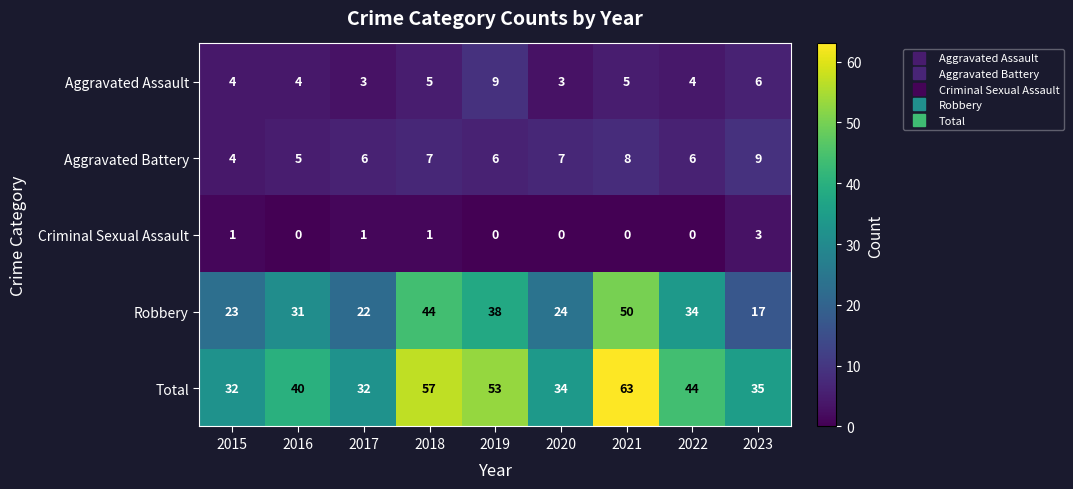

At how many categories does at least one series exceed 25?

9